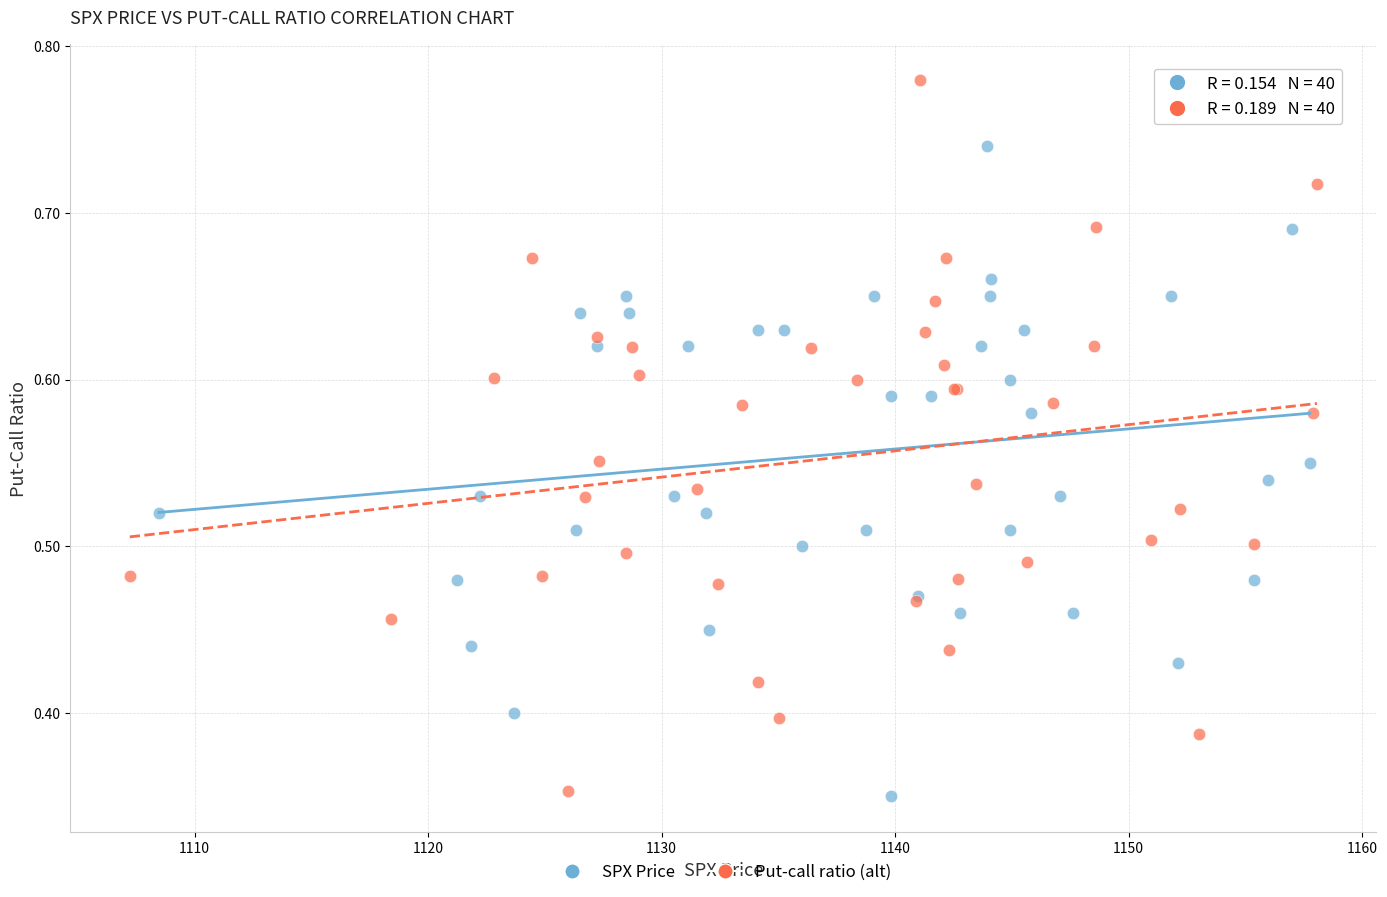

Which series reaches the maximum Y coordinate?

Put-call ratio (alt)